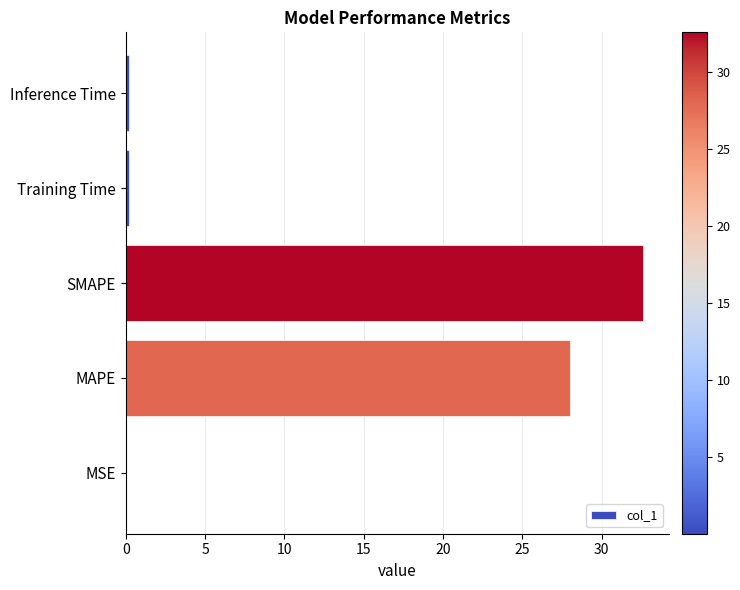

What is the sum of all values?

61.0